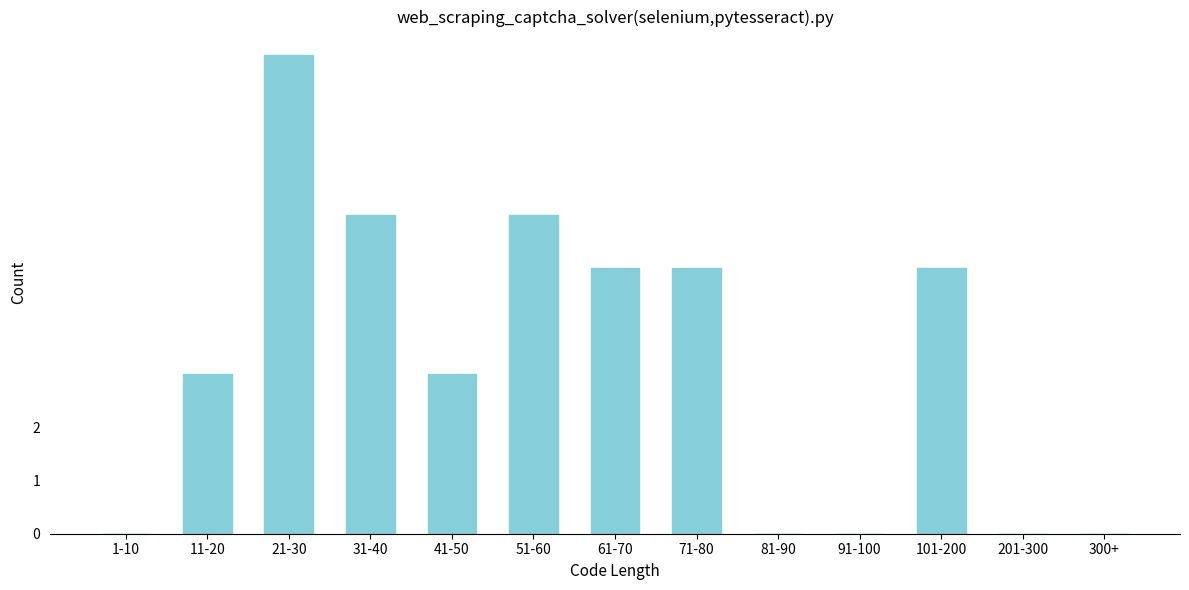

Reading left to right, extract all data points from this chart.

1-10=0	11-20=3	21-30=9	31-40=6	41-50=3	51-60=6	61-70=5	71-80=5	81-90=0	91-100=0	101-200=5	201-300=0	300+=0